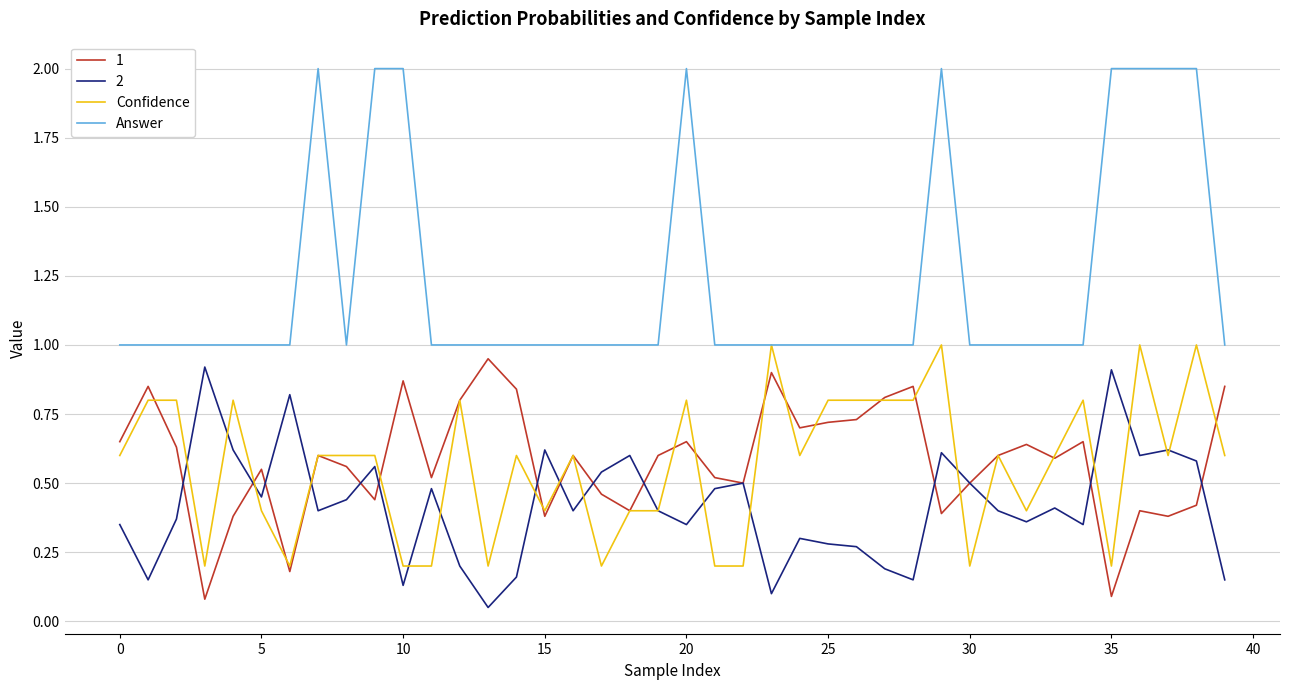

True or false: 2 and Answer intersect in this chart.

False